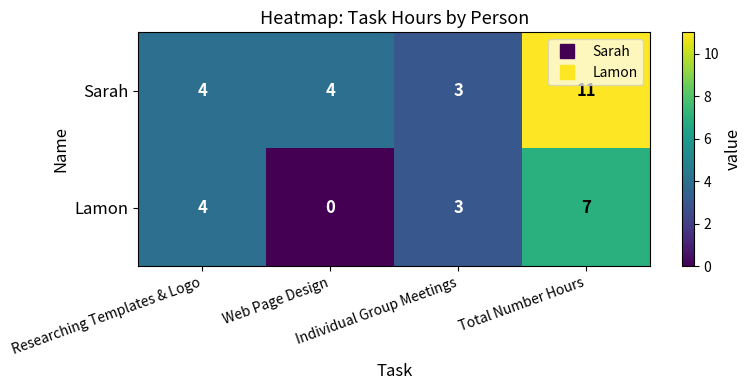

What is the average value of the Sarah series?

6